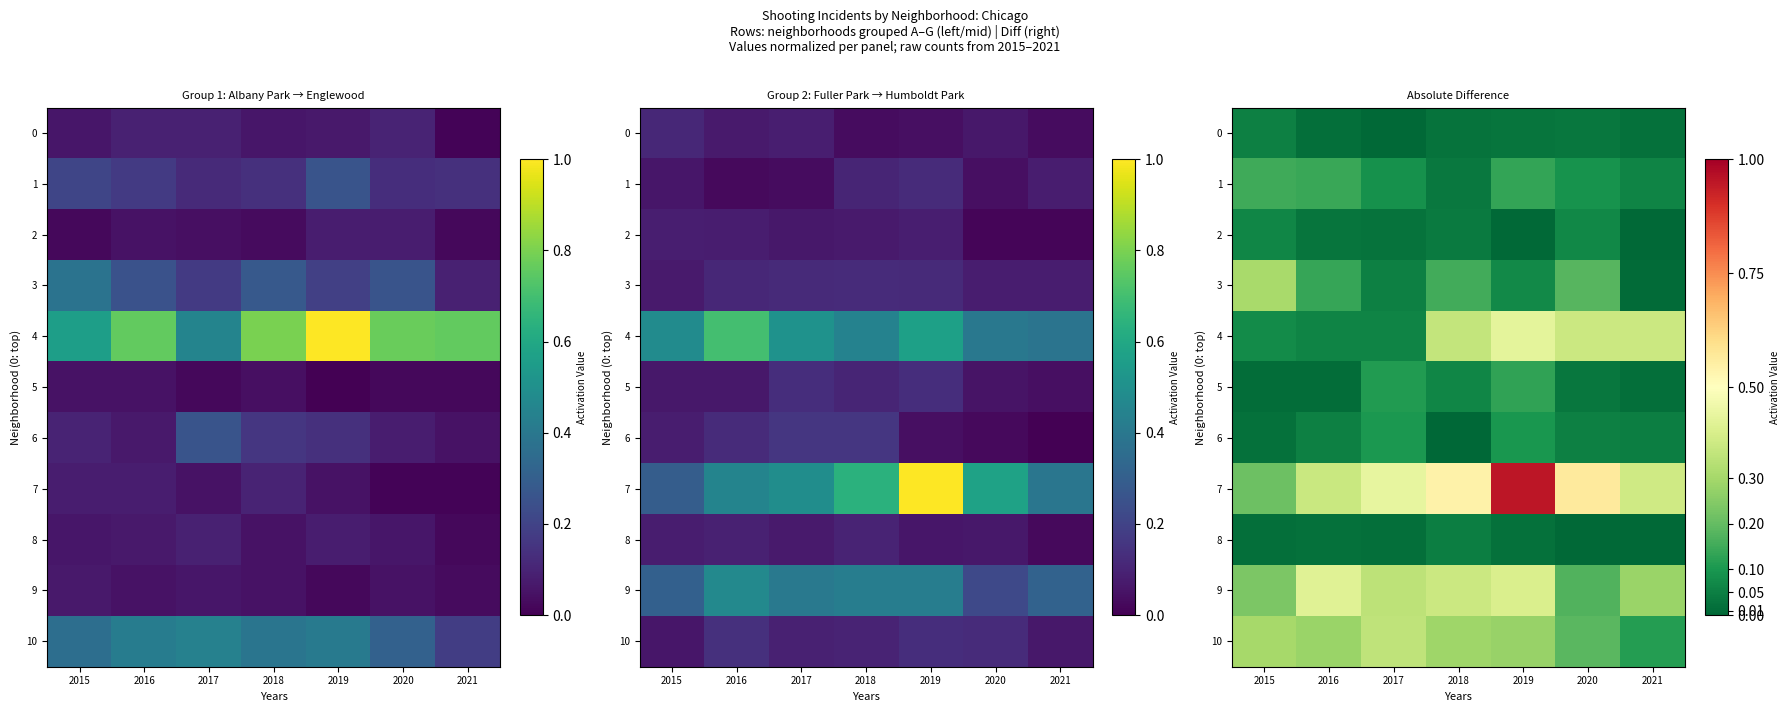

At which label is 2 closest to 0?

2019